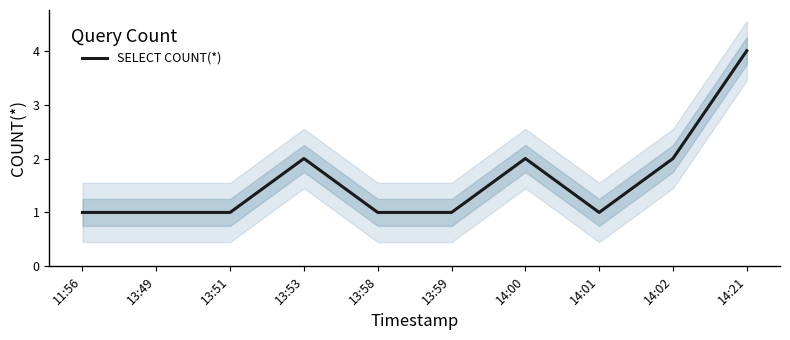

At which category does the data reach its first local valley?

14:01